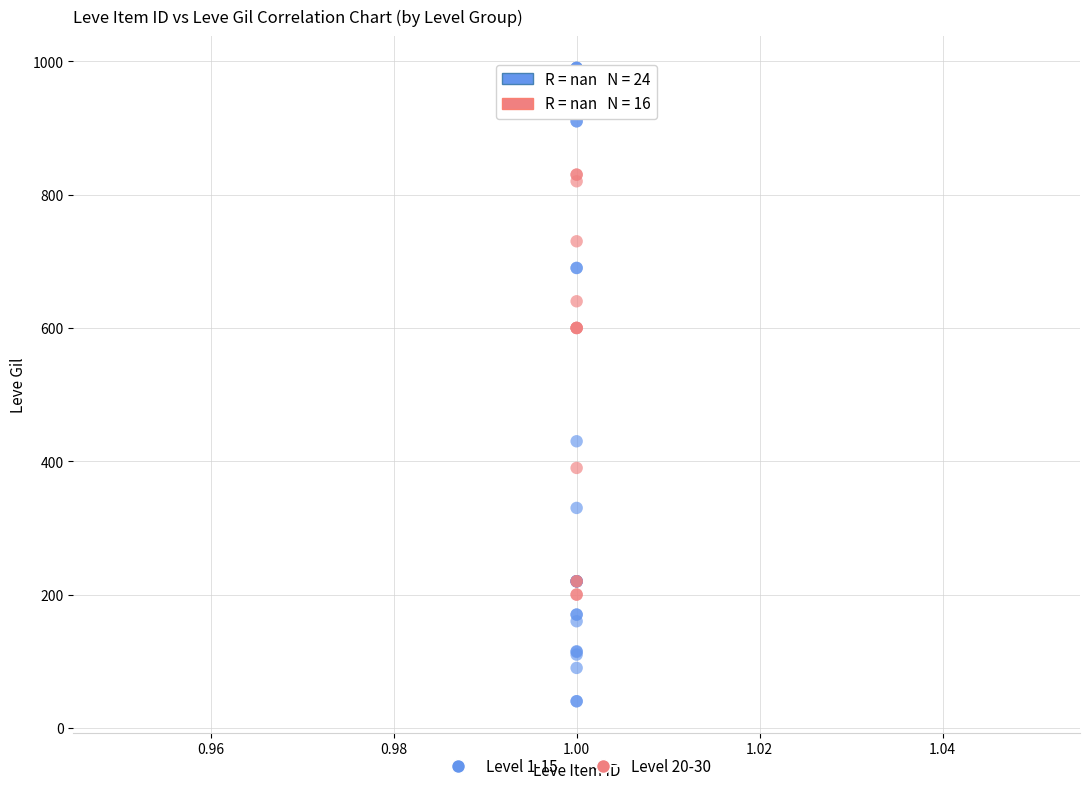

Which series reaches the minimum Y coordinate?

Level 1-15